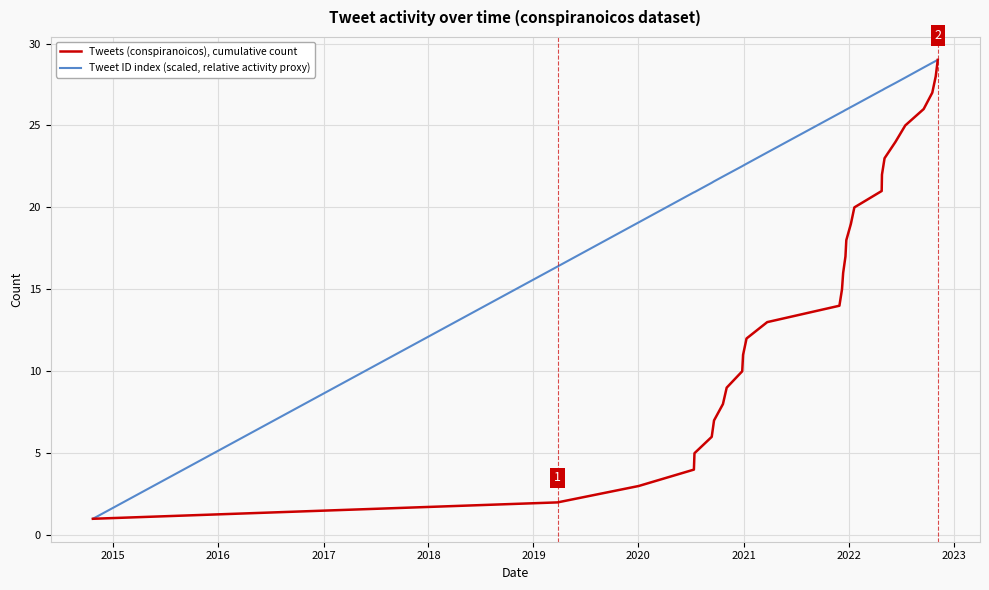

List the series in order of their overall mean, lowest first.

Tweets (conspiranoicos), cumulative count, Tweet ID index (scaled, relative activity proxy)